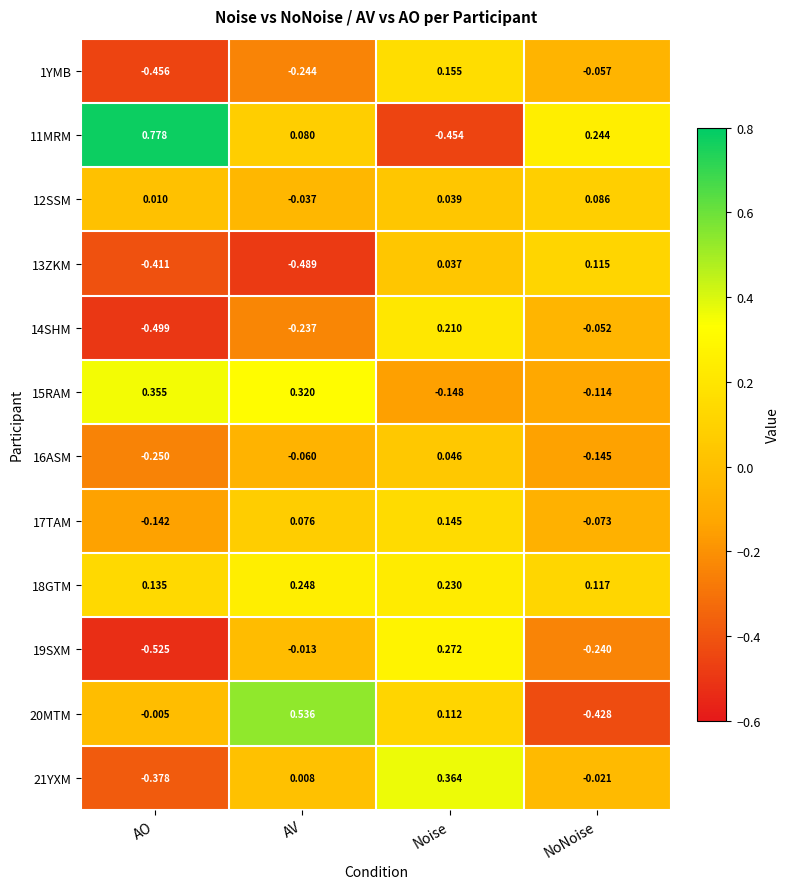

At which label does 13ZKM reach its minimum?

AV